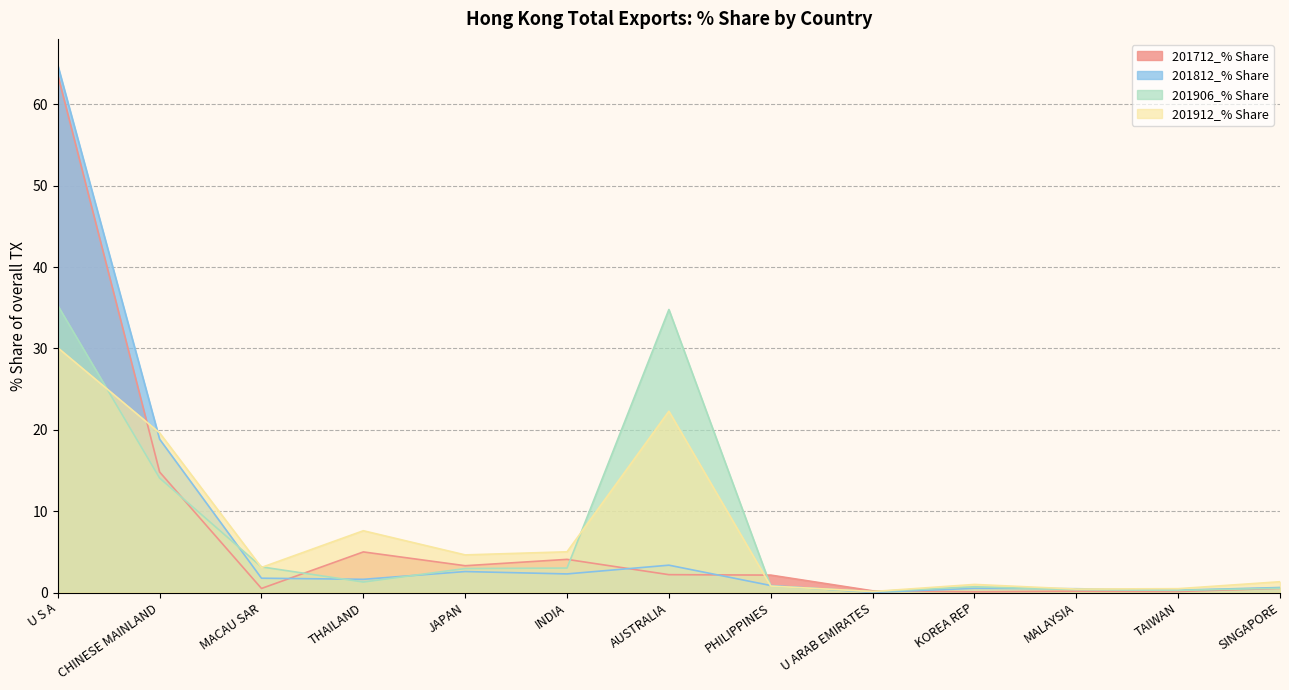

What is the total value across all series at TAIWAN?

1.1